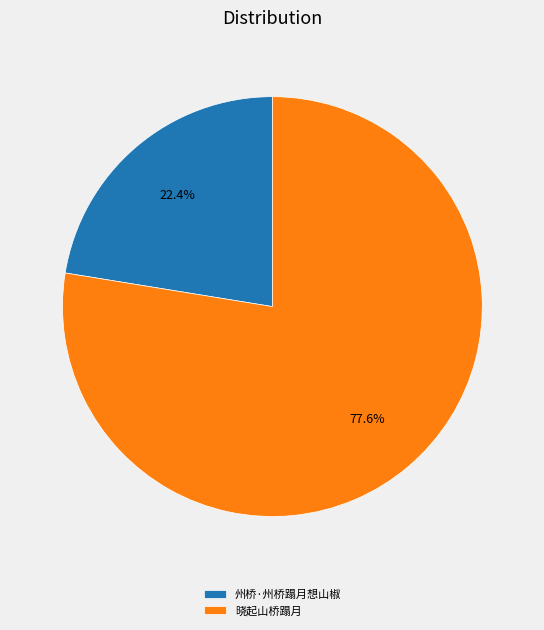

How many segments does this pie chart have?

2